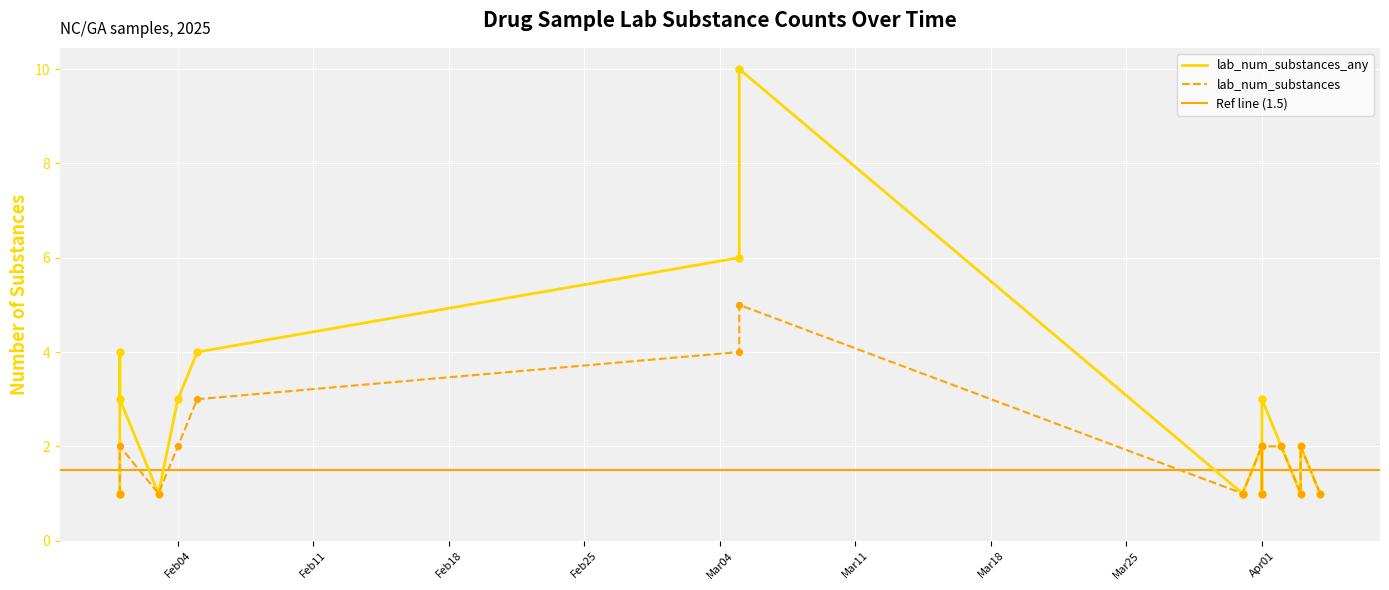

Which series has the largest Y range (max minus min)?

lab_num_substances_any